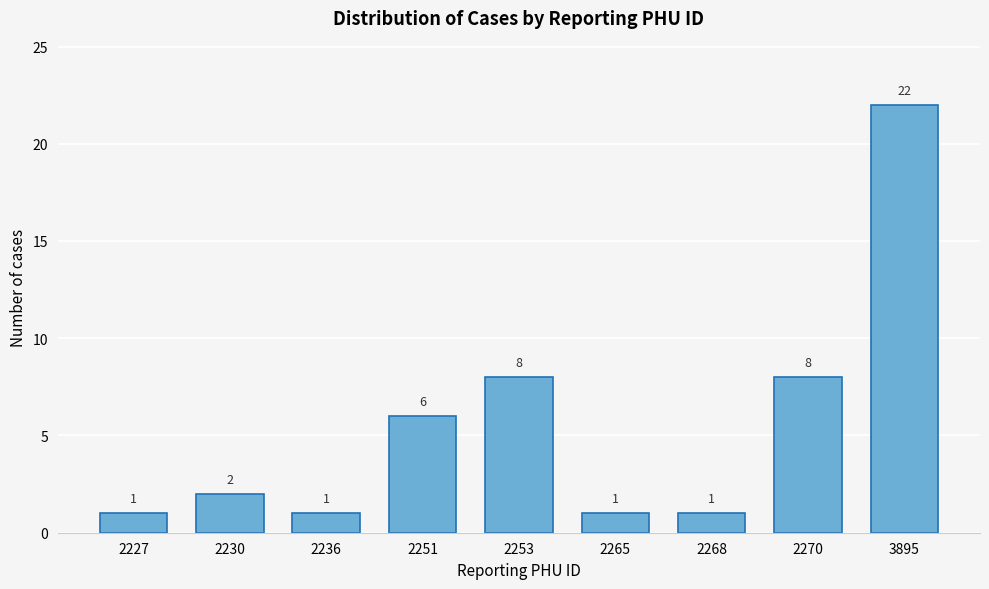

Reading left to right, what are all the values shown in this chart?

2227=1	2230=2	2236=1	2251=6	2253=8	2265=1	2268=1	2270=8	3895=22